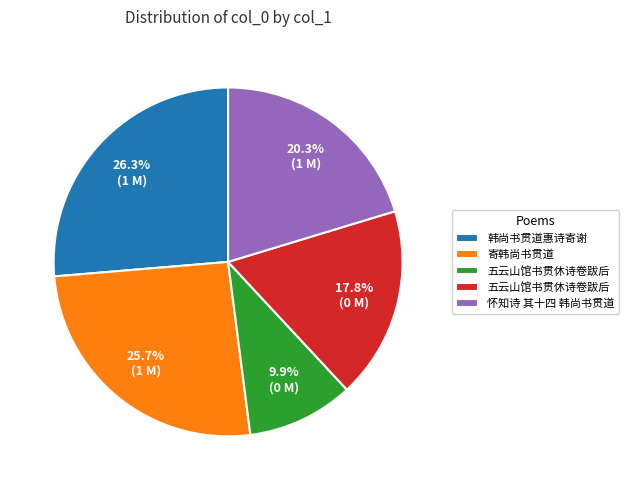

Is there any slice that represents more than half of the pie?

No